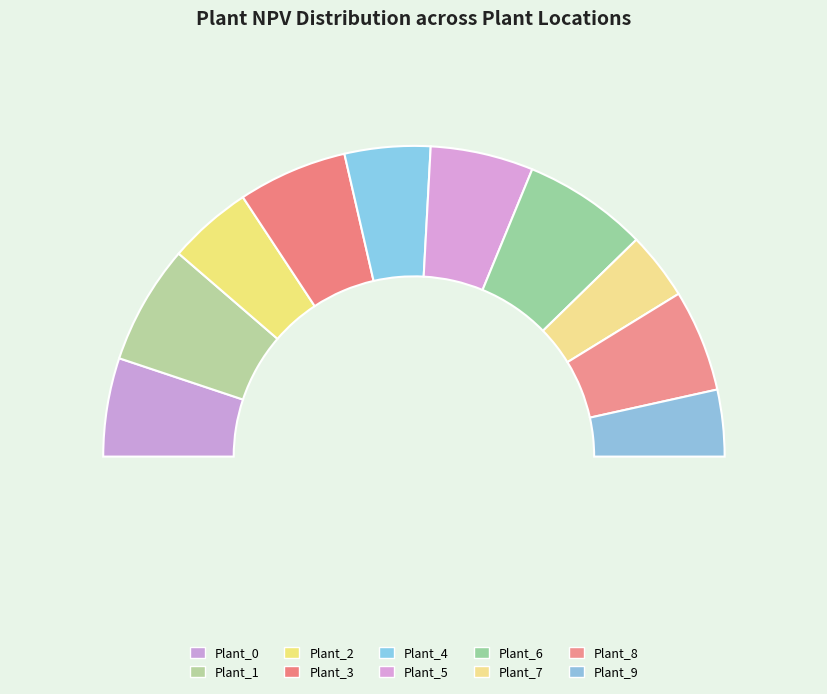

Which slice is the smallest?

Plant_9